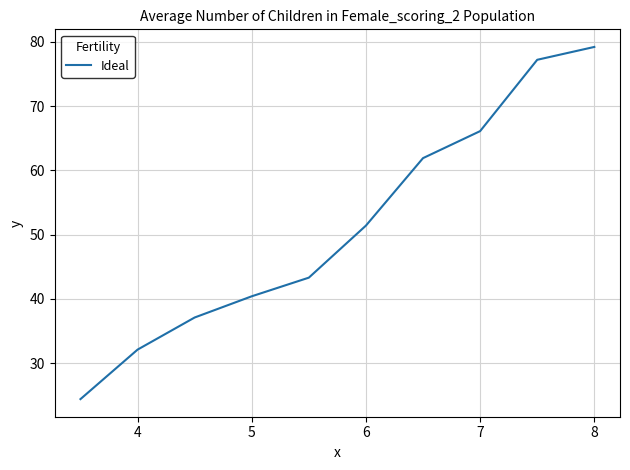

What is the difference between the maximum and minimum values?

54.8